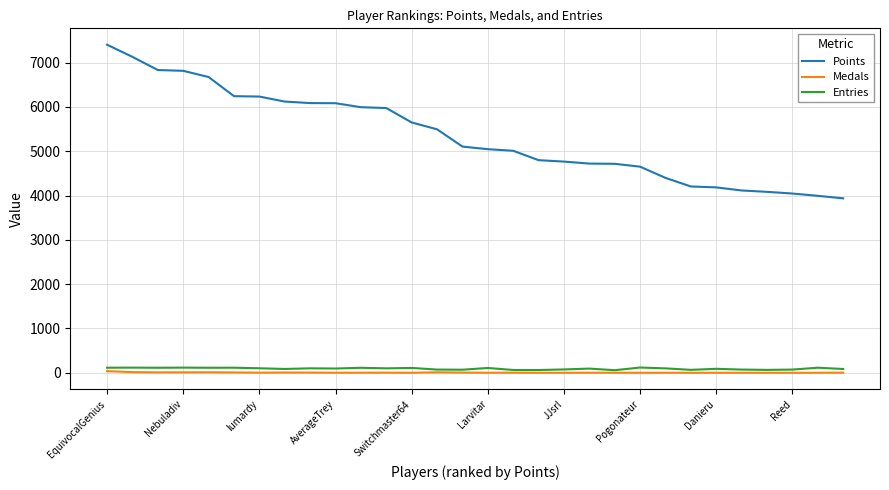

True or false: Points and Entries cross at least once.

False